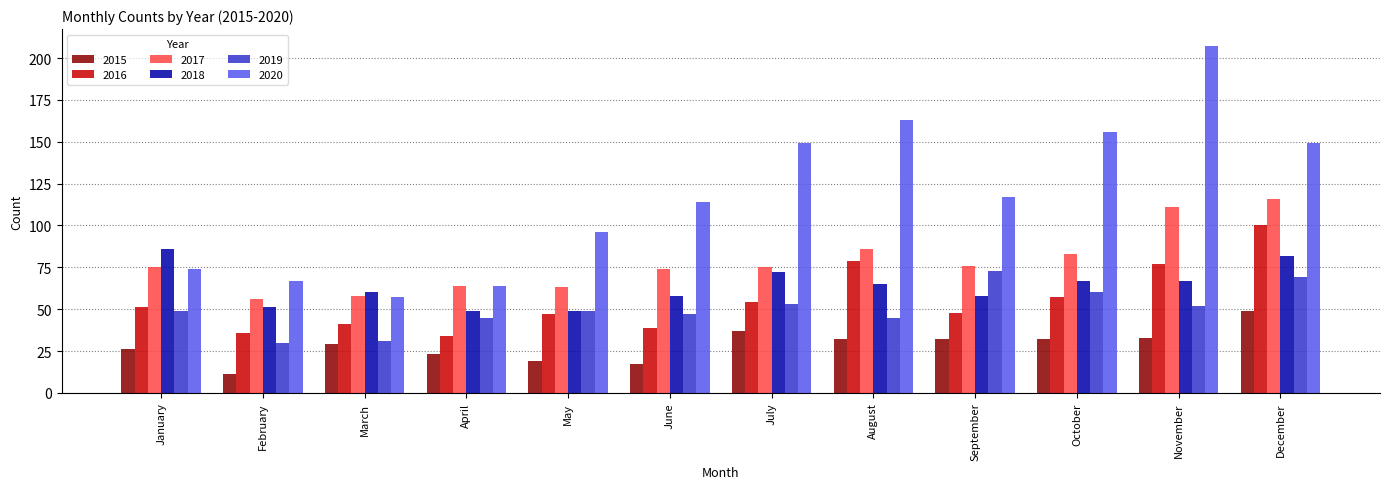

Rank the series at November from lowest to highest value.

2015, 2019, 2018, 2016, 2017, 2020